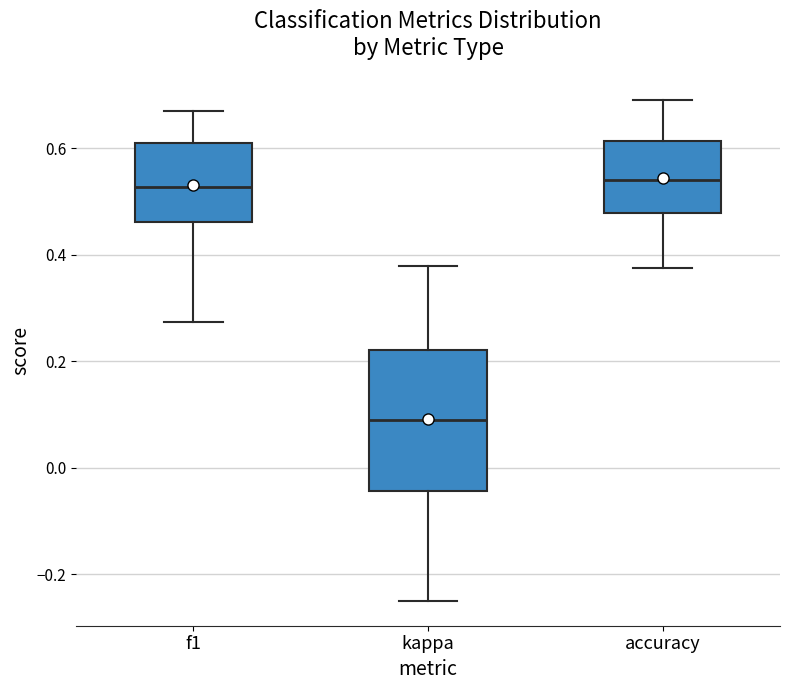

Which box is the tallest, from its lower edge to its upper edge?

kappa